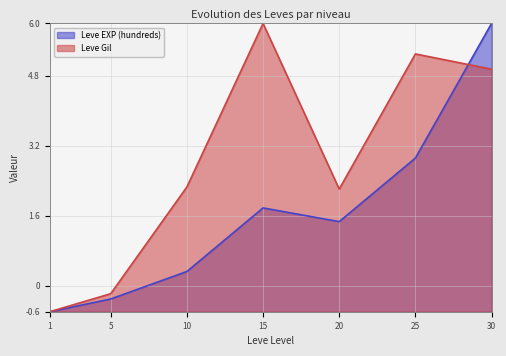

Where is Leve EXP (hundreds) nearest to the value 2?

15